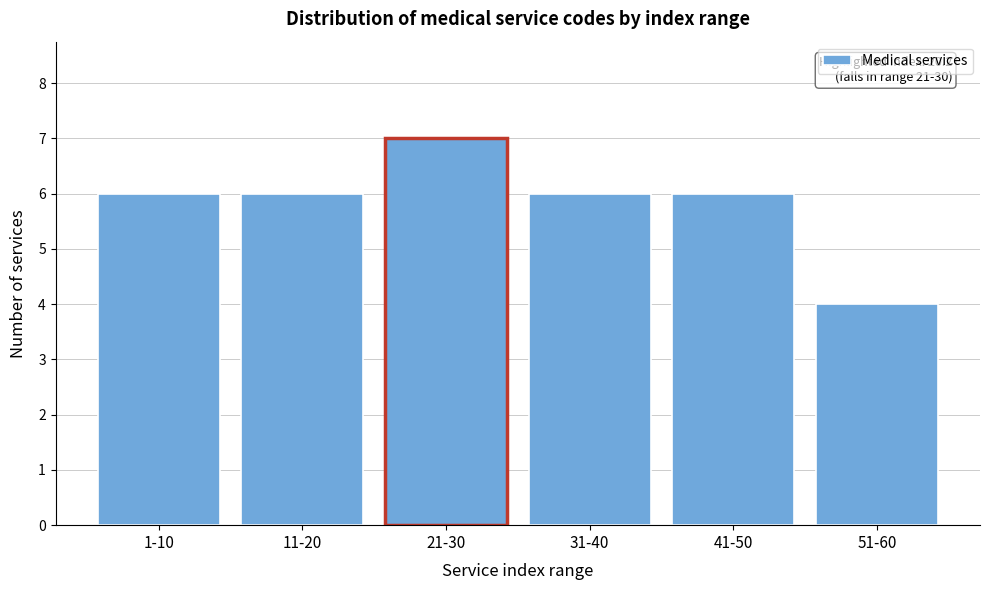

Reading right to left, extract all data points from this chart.

4	6	6	7	6	6